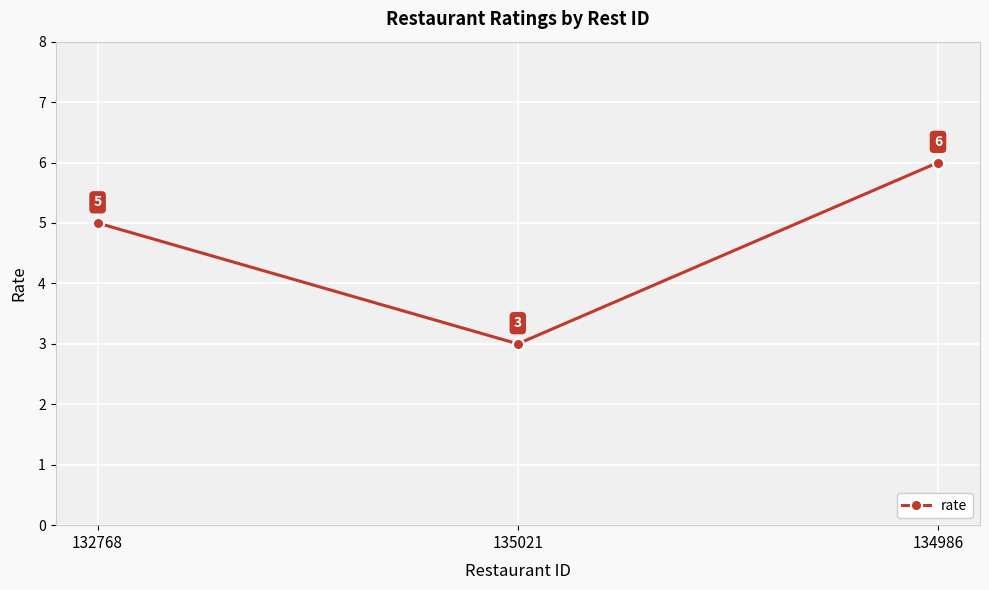

How many values are between 3 and 6?

3